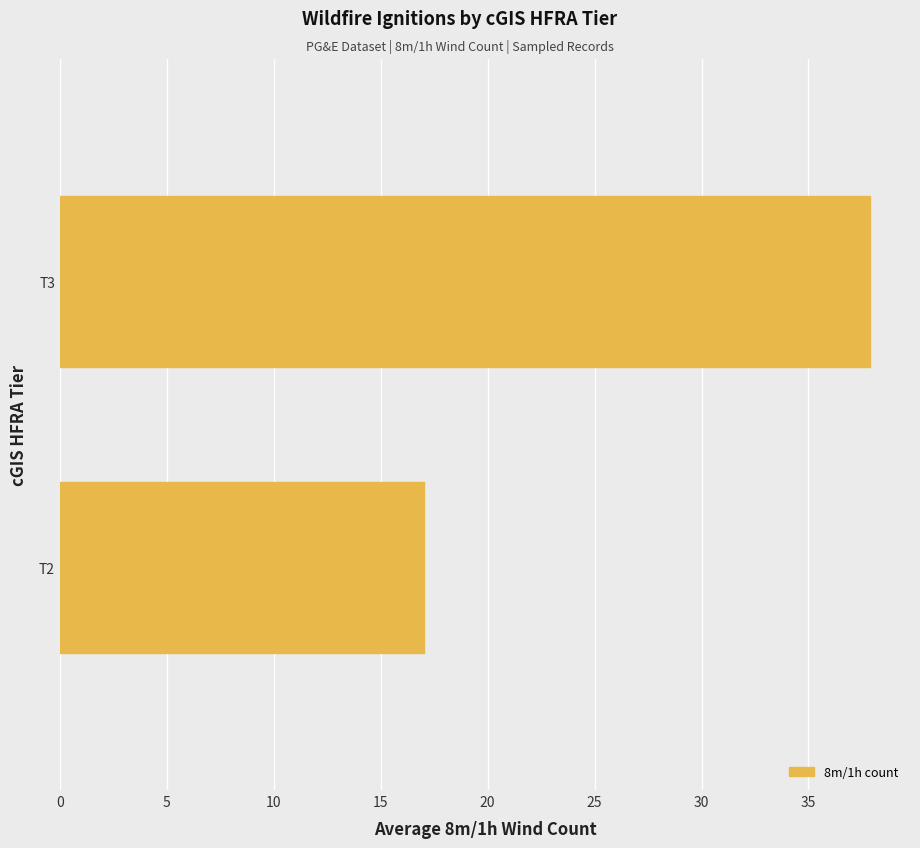

Are the bars grouped side by side (vs. stacked)?

No